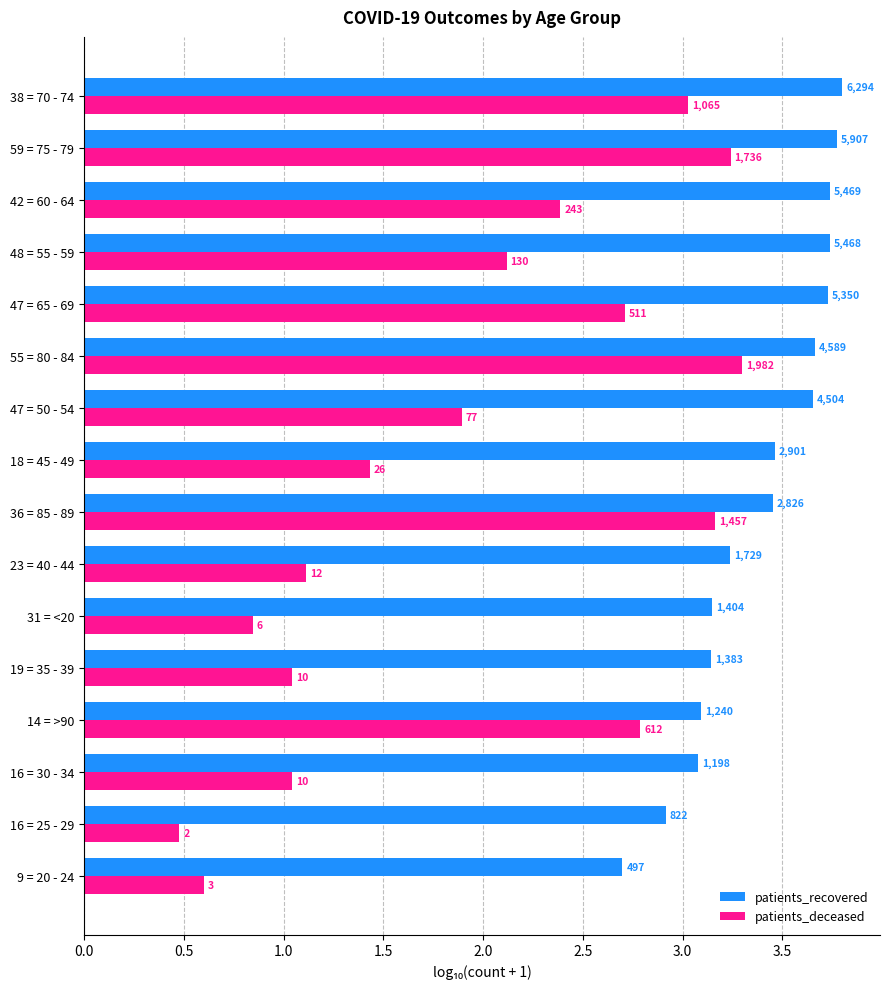

What is the average value of the patients_recovered series?

3.4